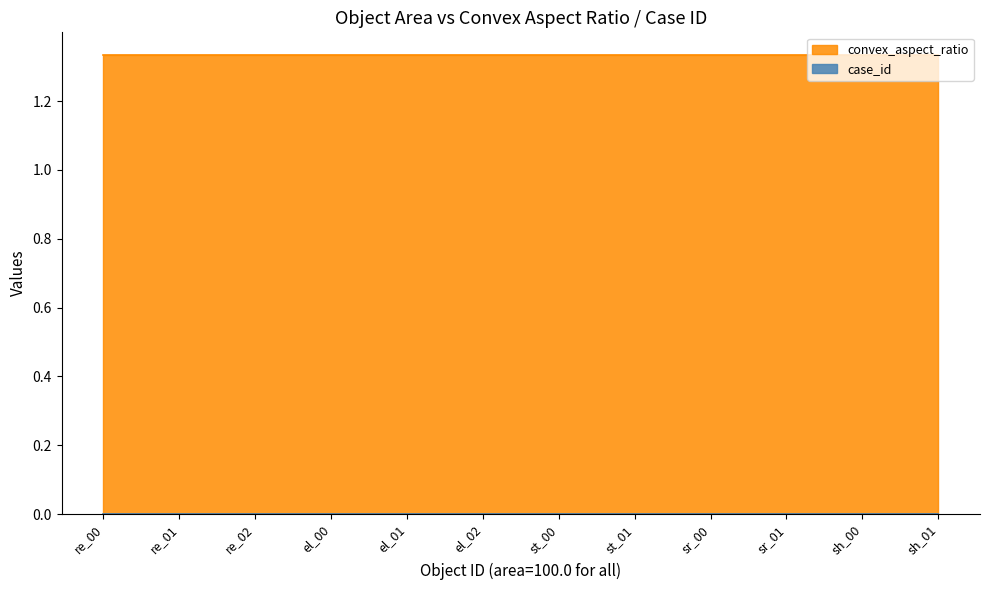

Reading left to right, extract all data points from this chart.

convex_aspect_ratio: 1.3	1.3	1.3	1.3	1.3	1.3	1.3	1.3	1.3	1.3	1.3	1.3
case_id: 0.0	0.0	0.0	0.0	0.0	0.0	0.0	0.0	0.0	0.0	0.0	0.0